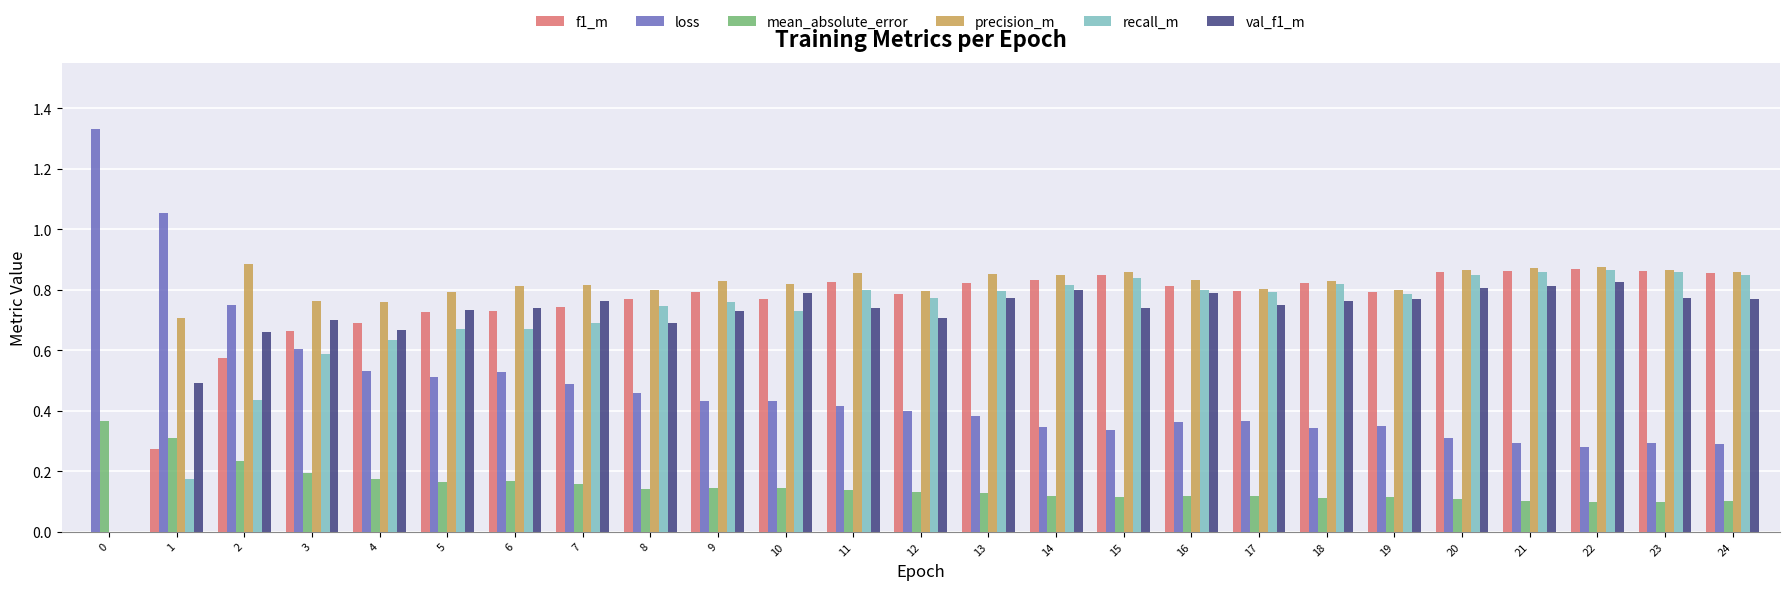

Does the chart contain stacked bars?

No